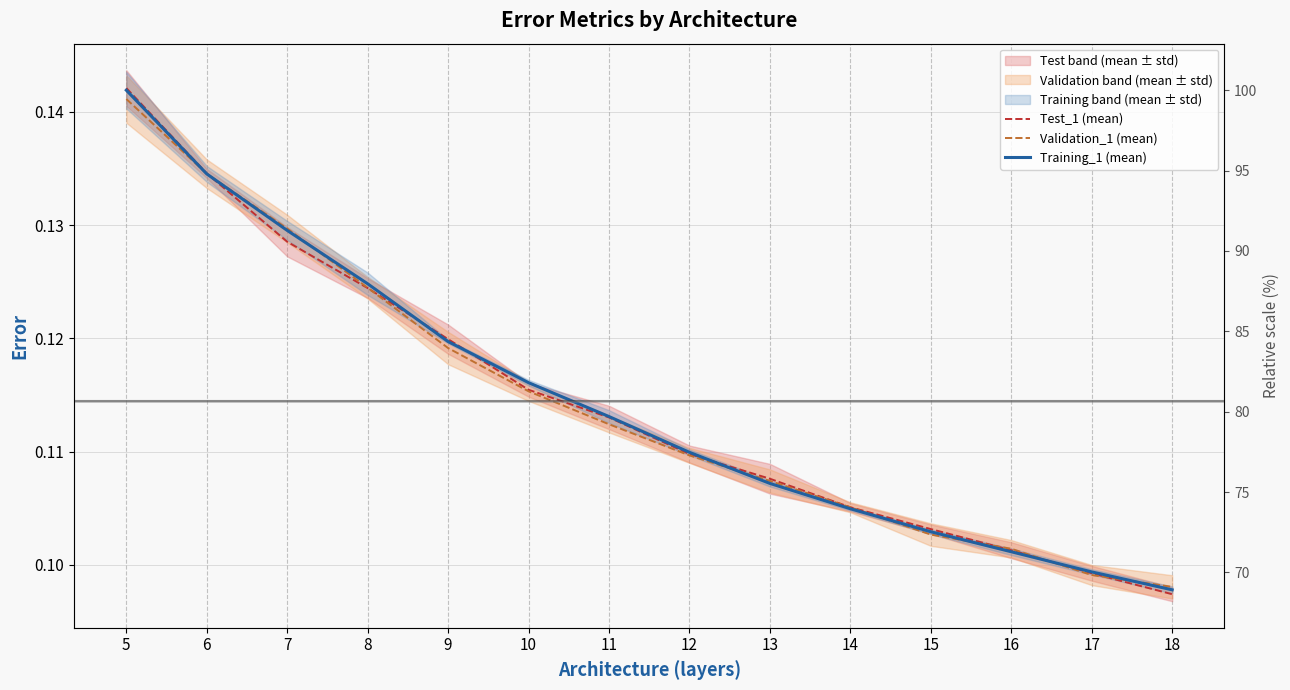

How many times do Test_1 (mean) and Validation_1 (mean) cross each other?

5